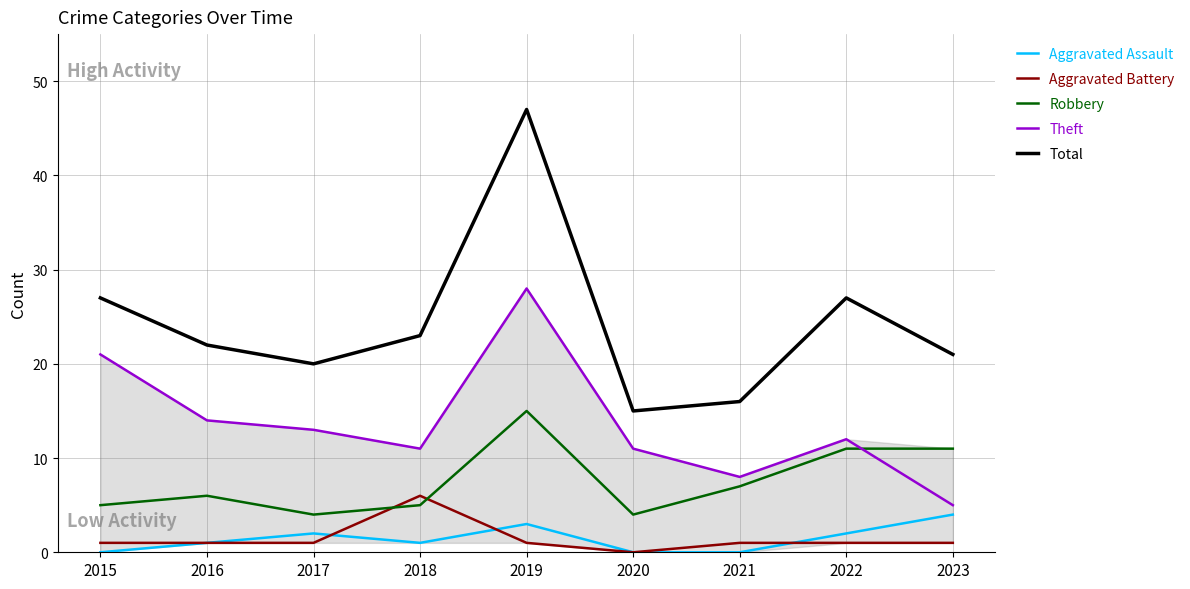

Is this an area chart (filled region under the line)?

No